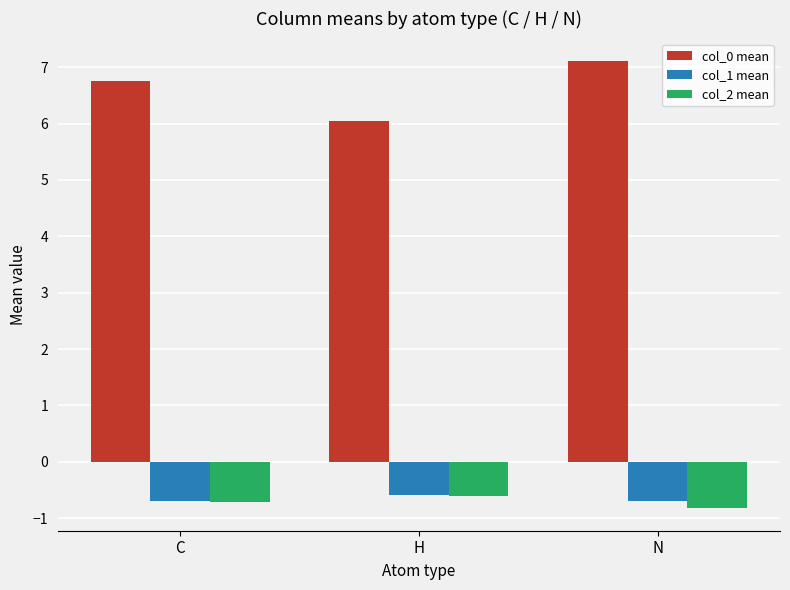

Reading left to right, what are all the values shown in this chart?

col_0 mean: 6.7	6.0	7.1
col_1 mean: -0.7	-0.6	-0.7
col_2 mean: -0.7	-0.6	-0.8